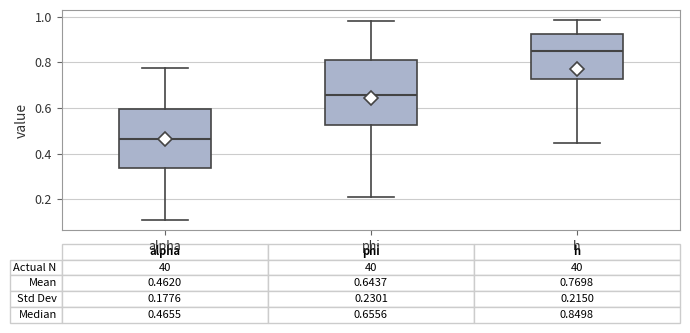

Which box is the tallest, from its lower edge to its upper edge?

phi